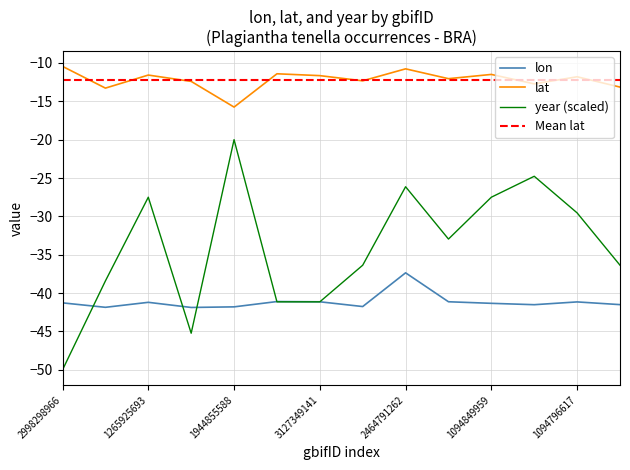

True or false: lon and year intersect in this chart.

True